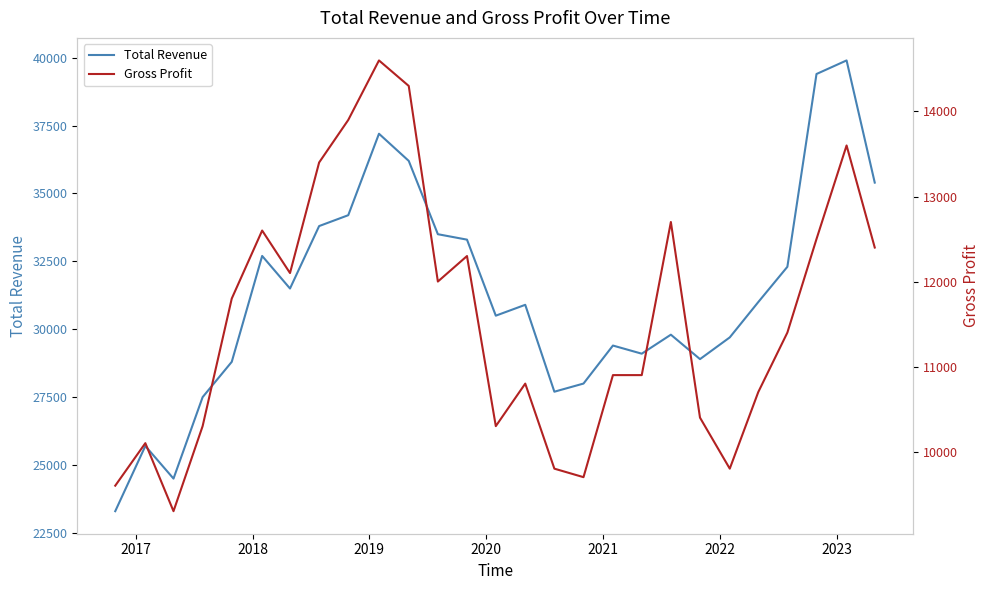

Does the chart display data point markers on the line(s)?

No